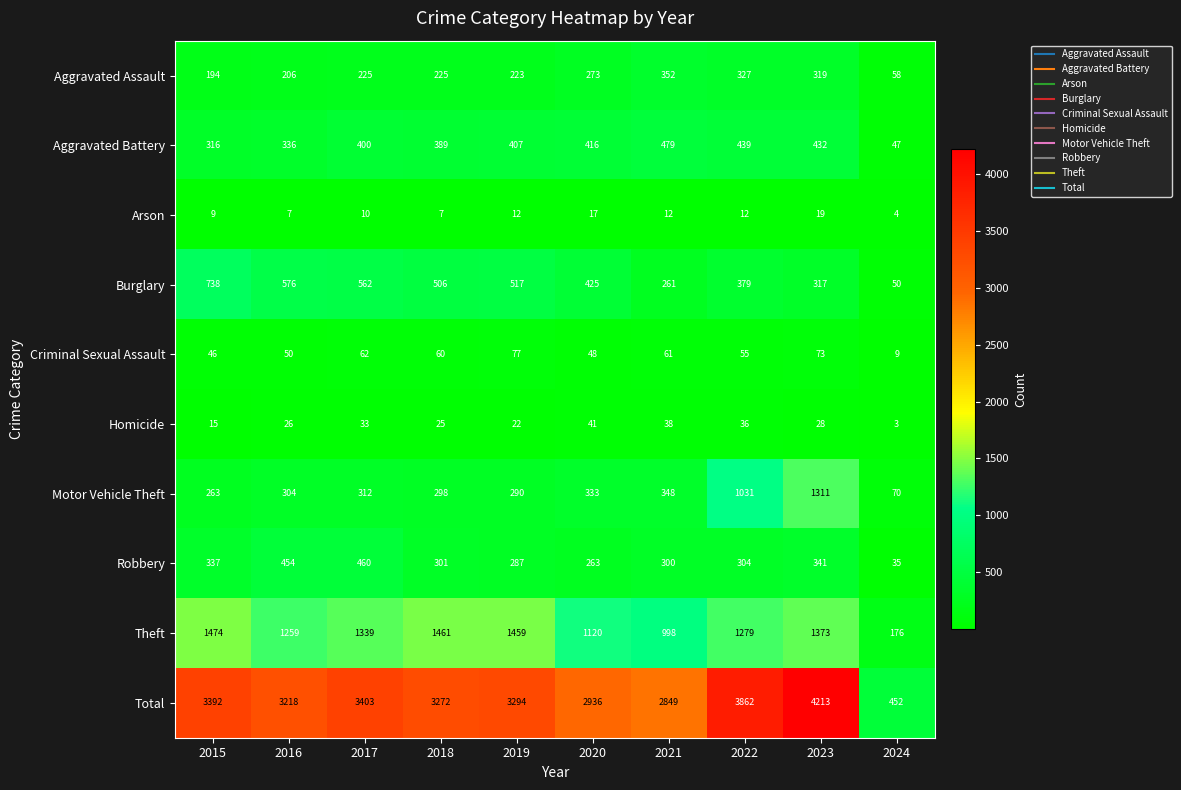

What is the difference between the maximum and minimum values in the Aggravated Battery series?

432